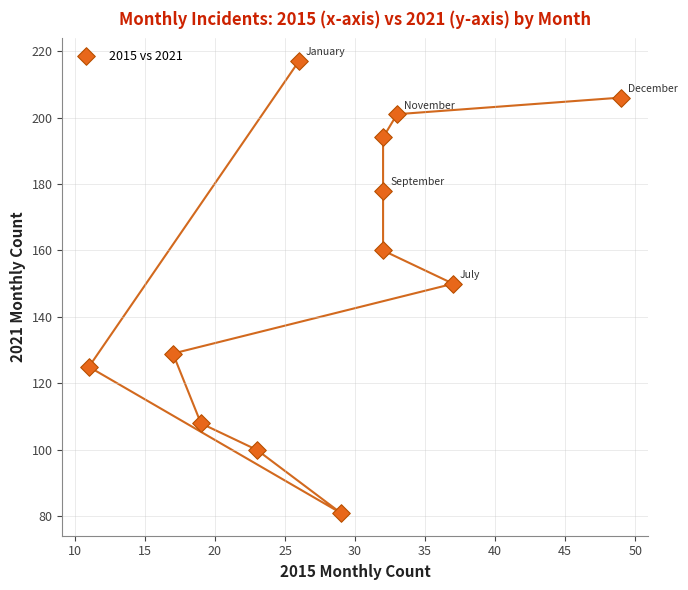

What is the range of Y values (max minus min)?

136